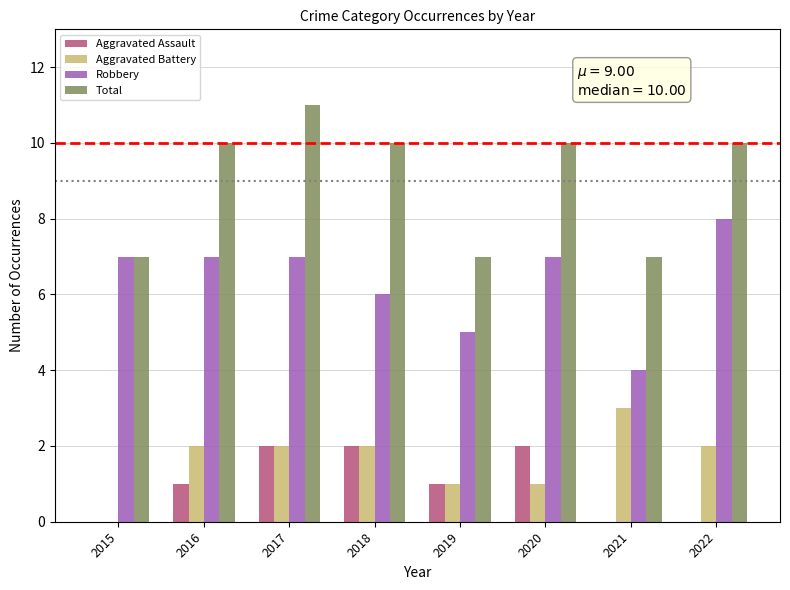

What is the total value across all series at 2019?

14